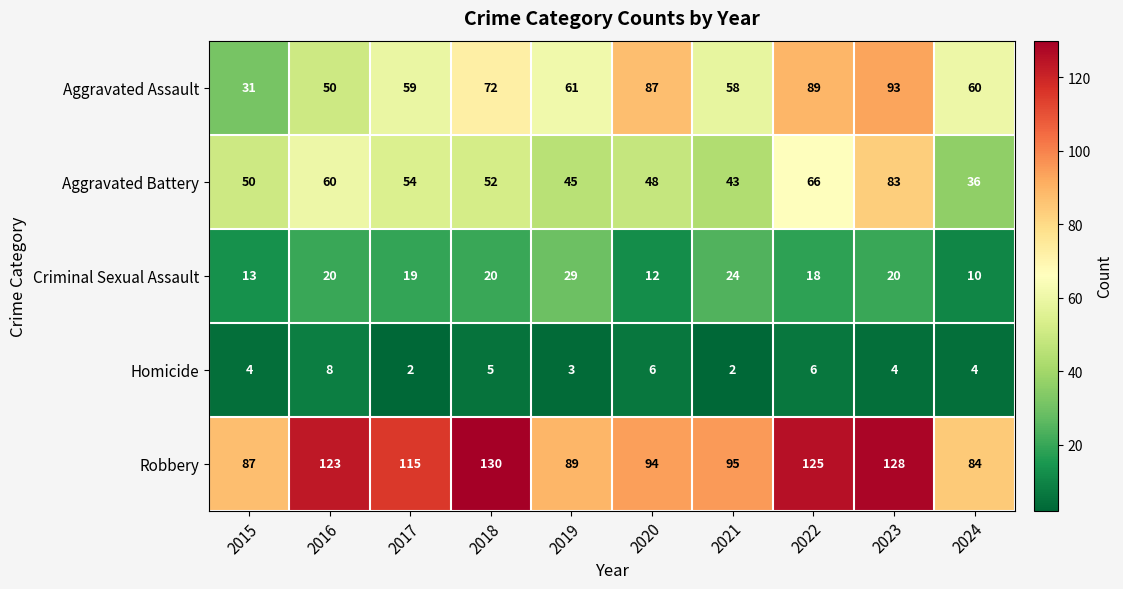

The value of Aggravated Assault at 2016 is 50. True or false?

True